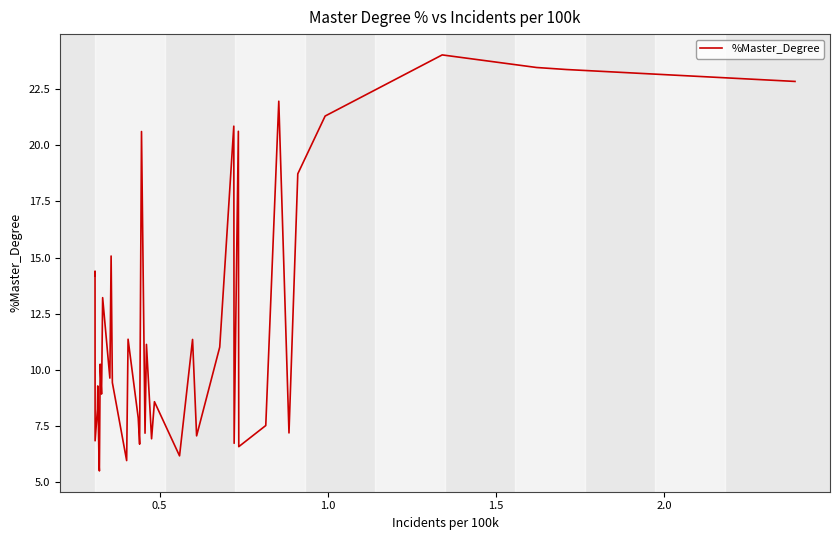

What is the difference between the maximum and minimum values?

18.5